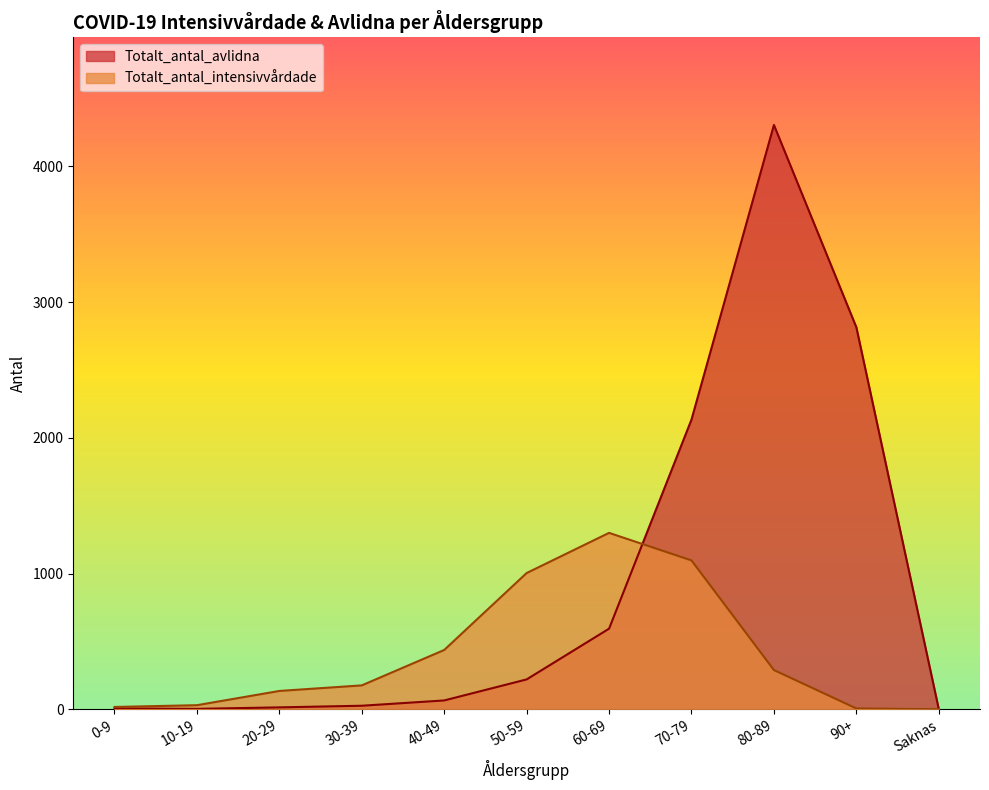

How many interior local valleys does the Totalt_antal_avlidna series have?

1